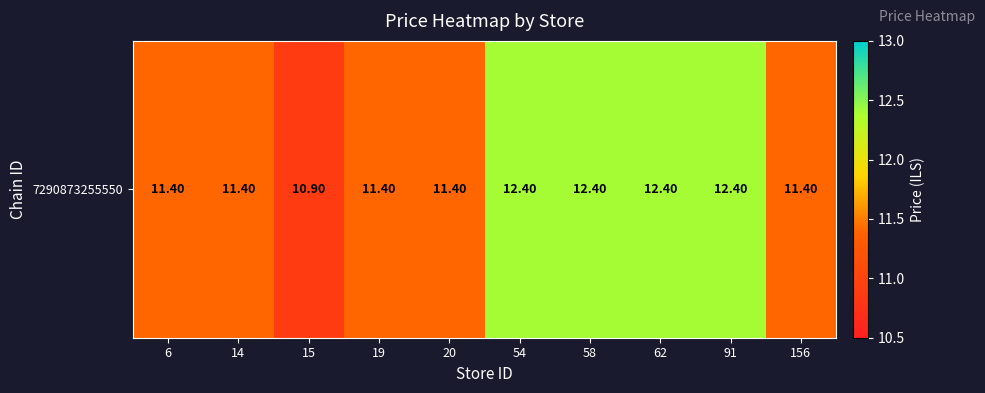

Reading left to right, transcribe all the data shown in this chart.

11.4	11.4	10.9	11.4	11.4	12.4	12.4	12.4	12.4	11.4